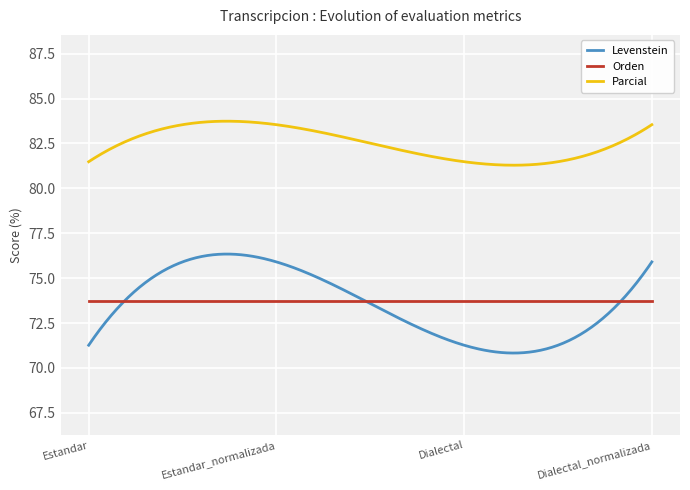

Which series has the widest spread of values?

Levenstein